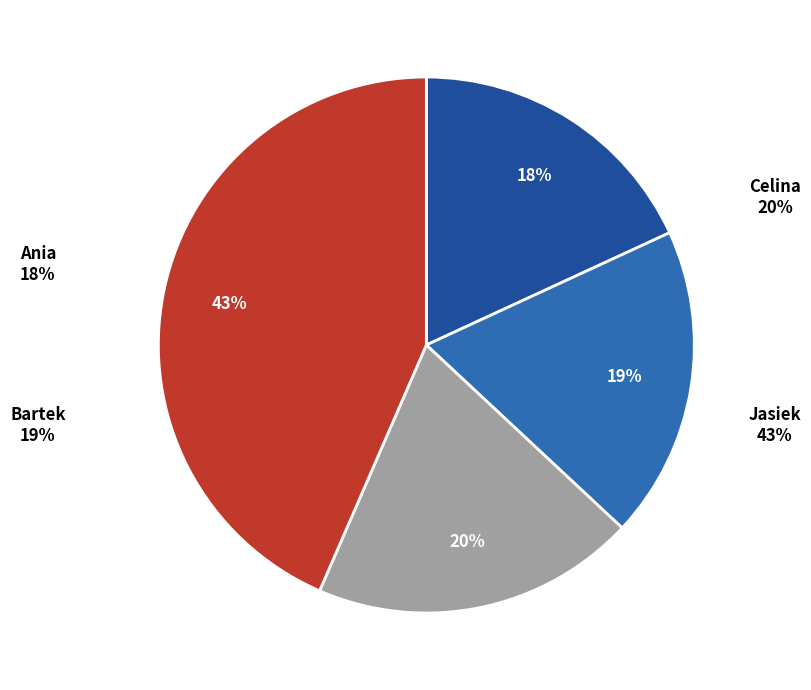

How much of the chart is everything except Bartek?

81.2%